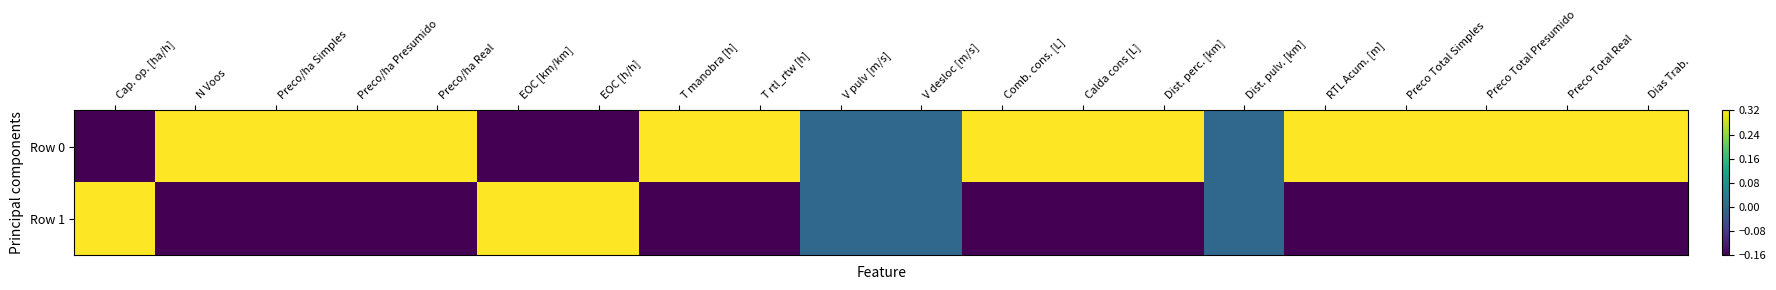

Reading left to right, transcribe all the data shown in this chart.

Row 0: Cap. op. [ha/h]=-0.5	N Voos=0.5	Preco/ha Simples=0.5	Preco/ha Presumido=0.5	Preco/ha Real=0.5	EOC [km/km]=-0.5	EOC [h/h]=-0.5	T manobra [h]=0.5	T rtl_rtw [h]=0.5	V pulv [m/s]=0.0	V desloc [m/s]=0.0	Comb. cons. [L]=0.5	Calda cons [L]=0.5	Dist. perc. [km]=0.5	Dist. pulv. [km]=0.0	RTL Acum. [m]=0.5	Preco Total Simples=0.5	Preco Total Presumido=0.5	Preco Total Real=0.5	Dias Trab.=0.5
Row 1: Cap. op. [ha/h]=0.5	N Voos=-0.5	Preco/ha Simples=-0.5	Preco/ha Presumido=-0.5	Preco/ha Real=-0.5	EOC [km/km]=0.5	EOC [h/h]=0.5	T manobra [h]=-0.5	T rtl_rtw [h]=-0.5	V pulv [m/s]=0.0	V desloc [m/s]=0.0	Comb. cons. [L]=-0.5	Calda cons [L]=-0.5	Dist. perc. [km]=-0.5	Dist. pulv. [km]=0.0	RTL Acum. [m]=-0.5	Preco Total Simples=-0.5	Preco Total Presumido=-0.5	Preco Total Real=-0.5	Dias Trab.=-0.5